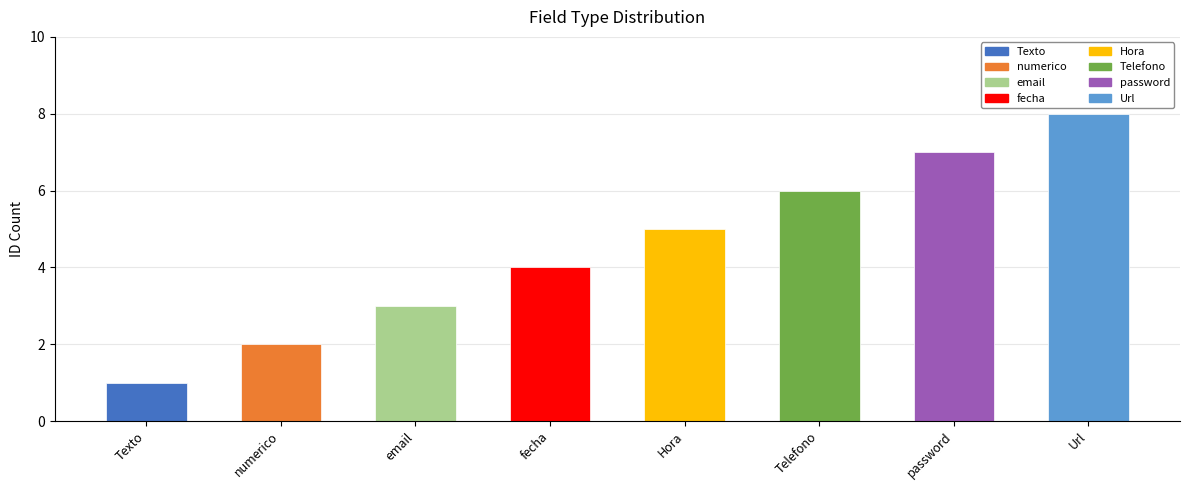

How many data points are less than 5?

4